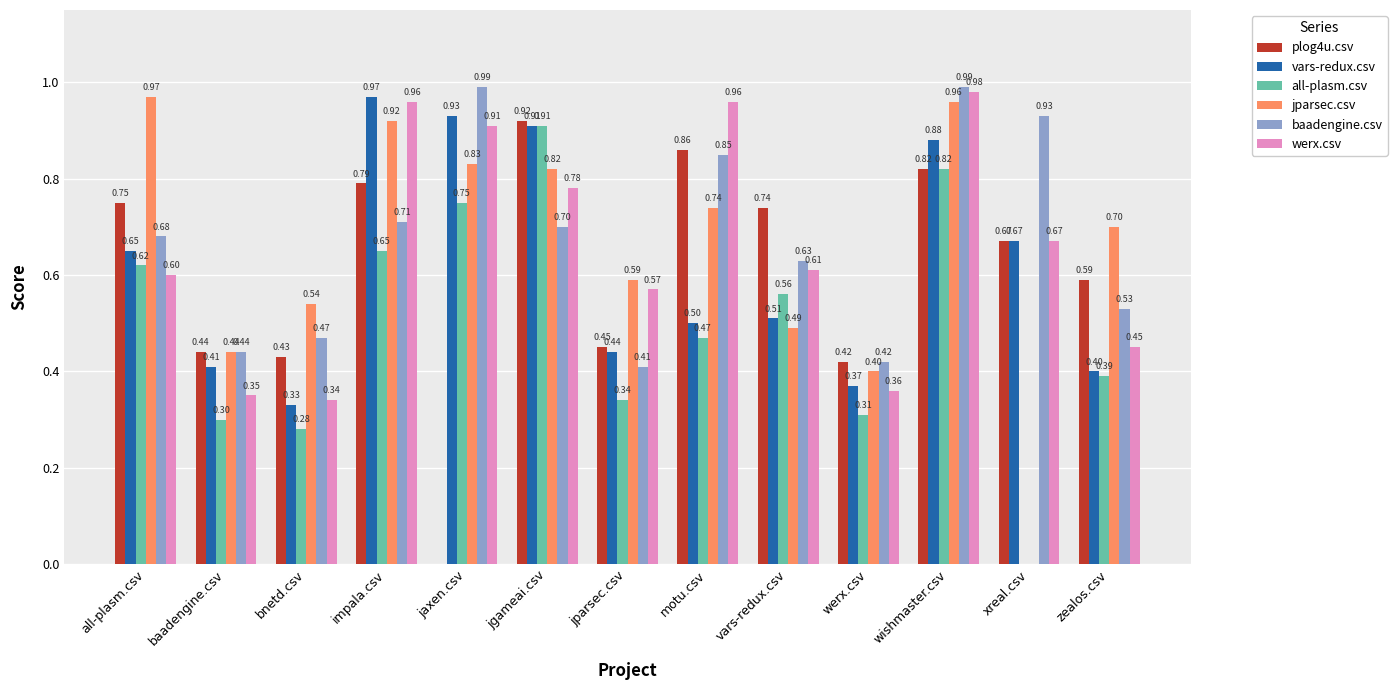

What is the total value across all series at vars-redux.csv?

3.5